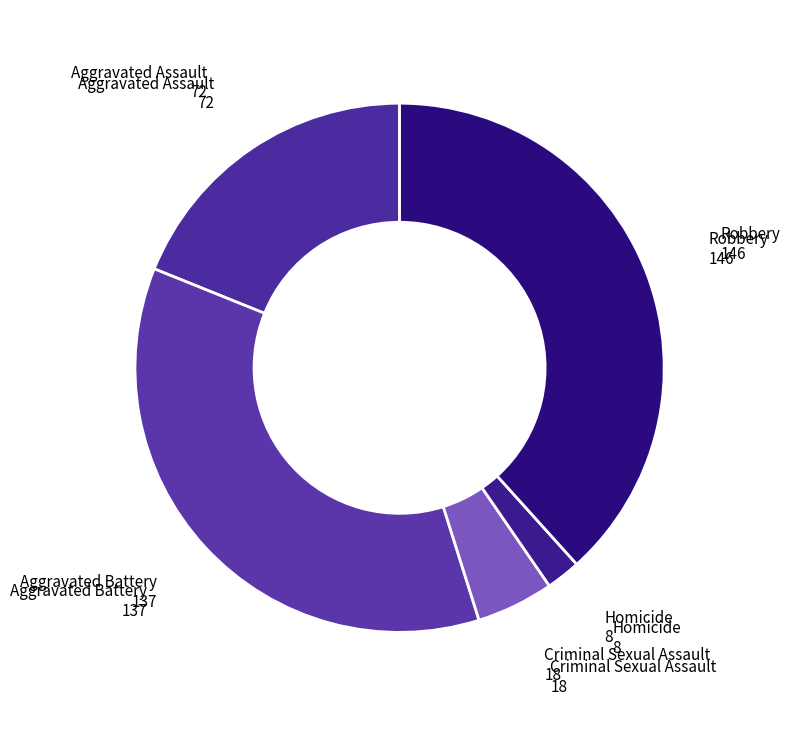

How many segments does this pie chart have?

5